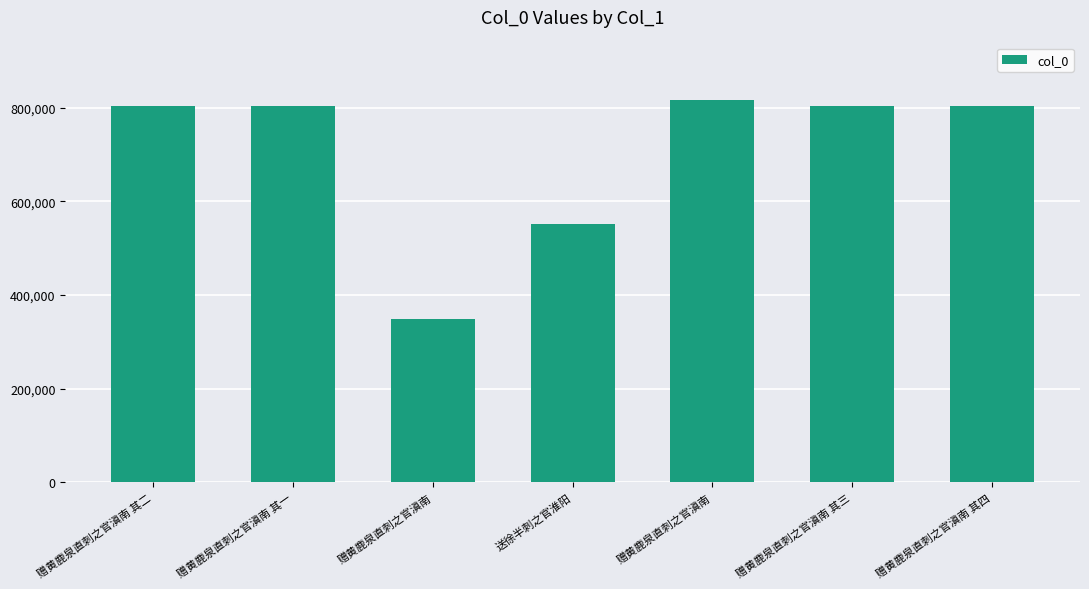

Reading left to right, extract all data points from this chart.

802398	802397	349603	551173	816588	802399	802400